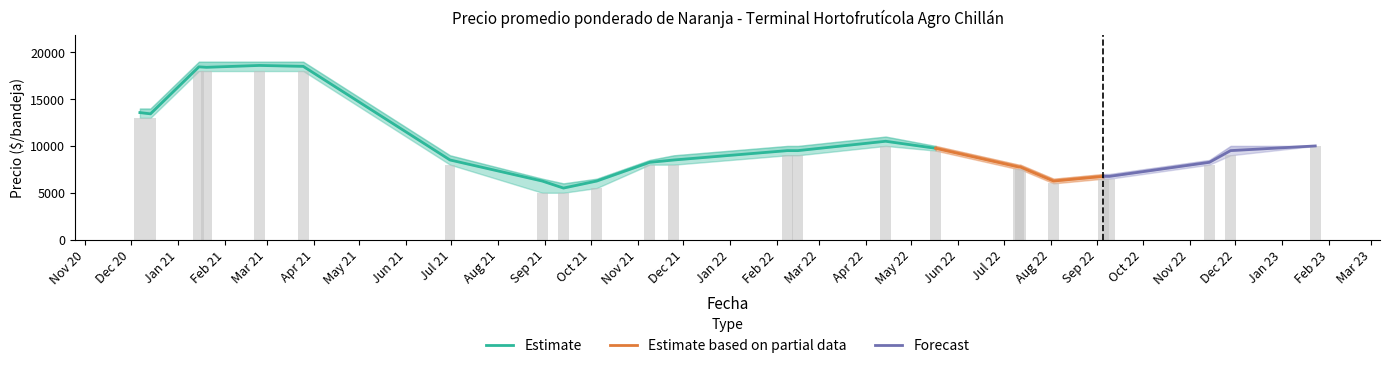

Between 2021-03-25 and 2021-10-05, which is larger?

2021-03-25